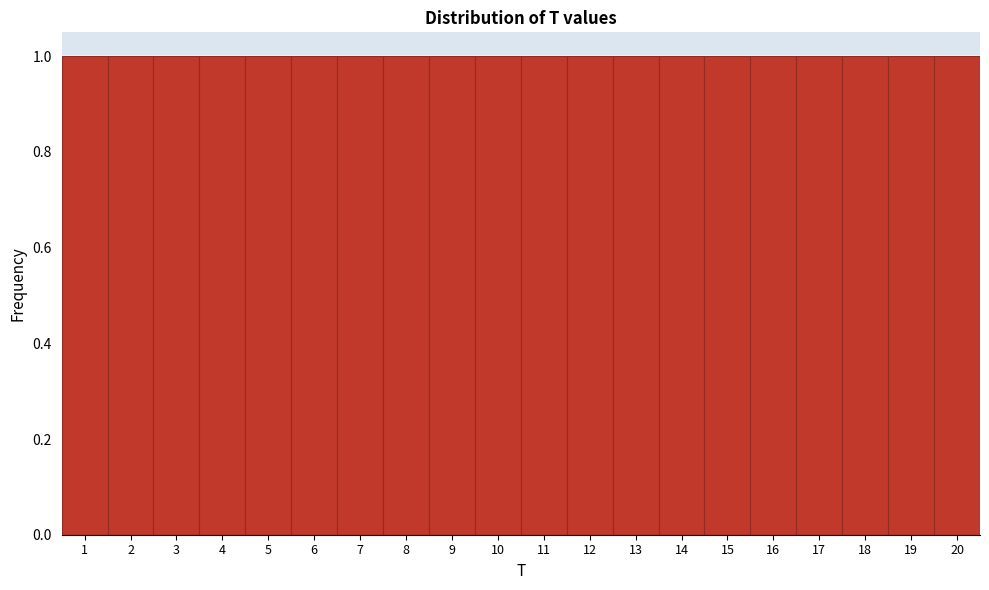

What is the height of the bar covering 19.5 to 20.5 on the x-axis? The values are not printed on the chart, so give them approximately, as read against the axis.

1